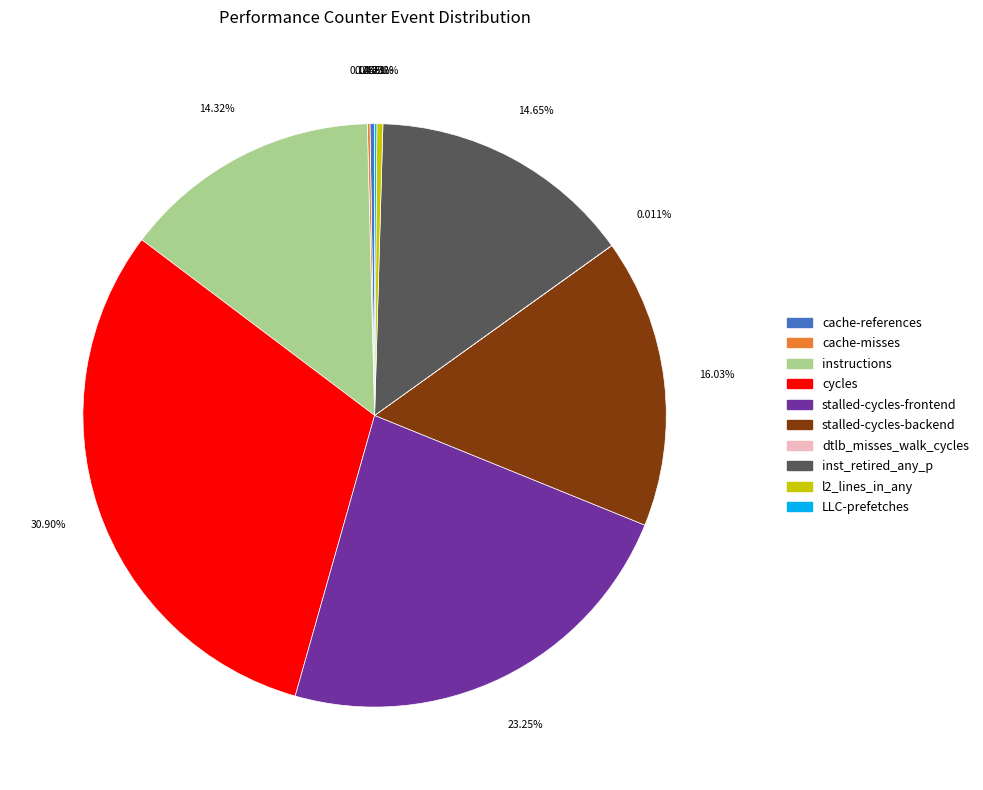

Which category has the biggest portion of the pie?

cycles